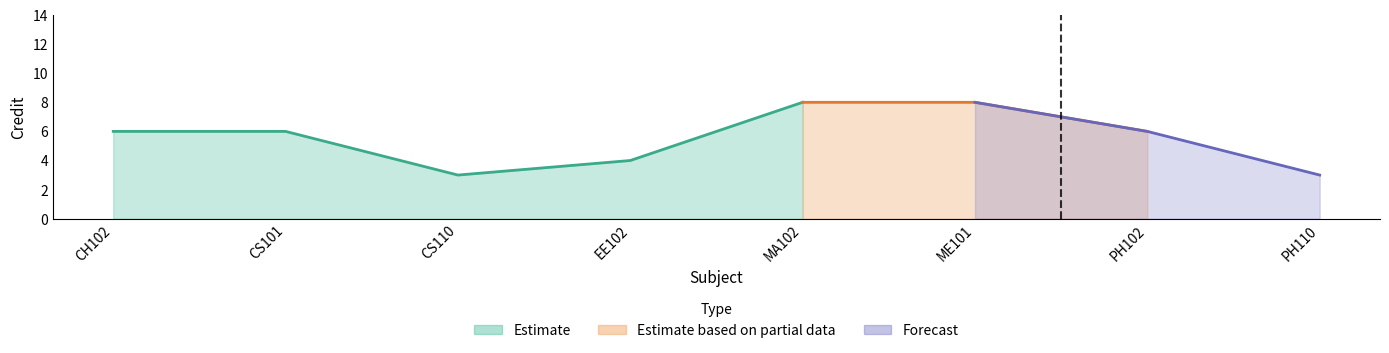

What is the value of the 6th point from the left?

8